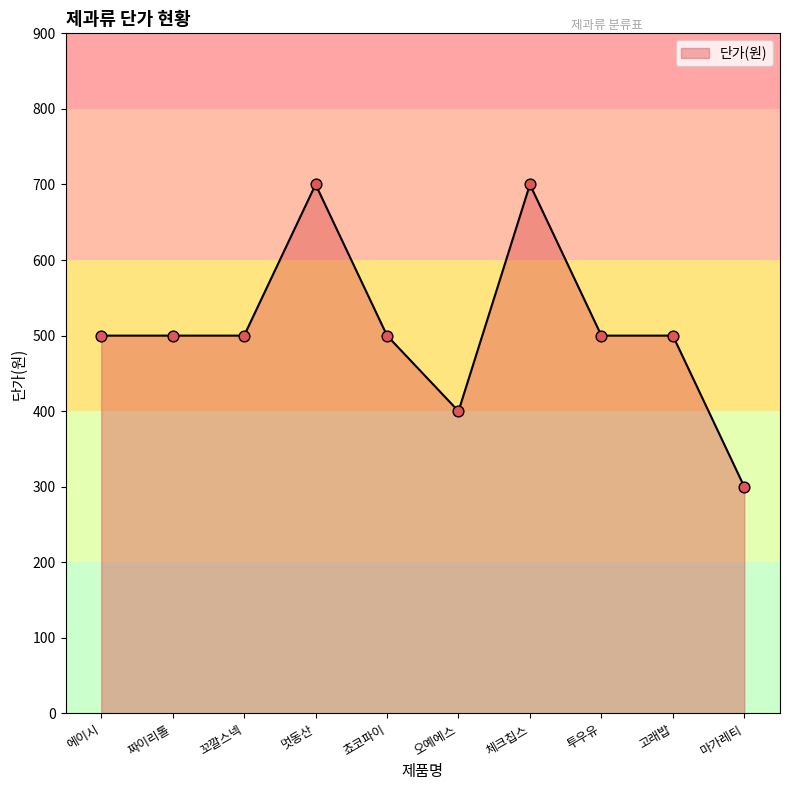

What is the ratio of the value at 오예에스 to the value at 마가레티?

1.3